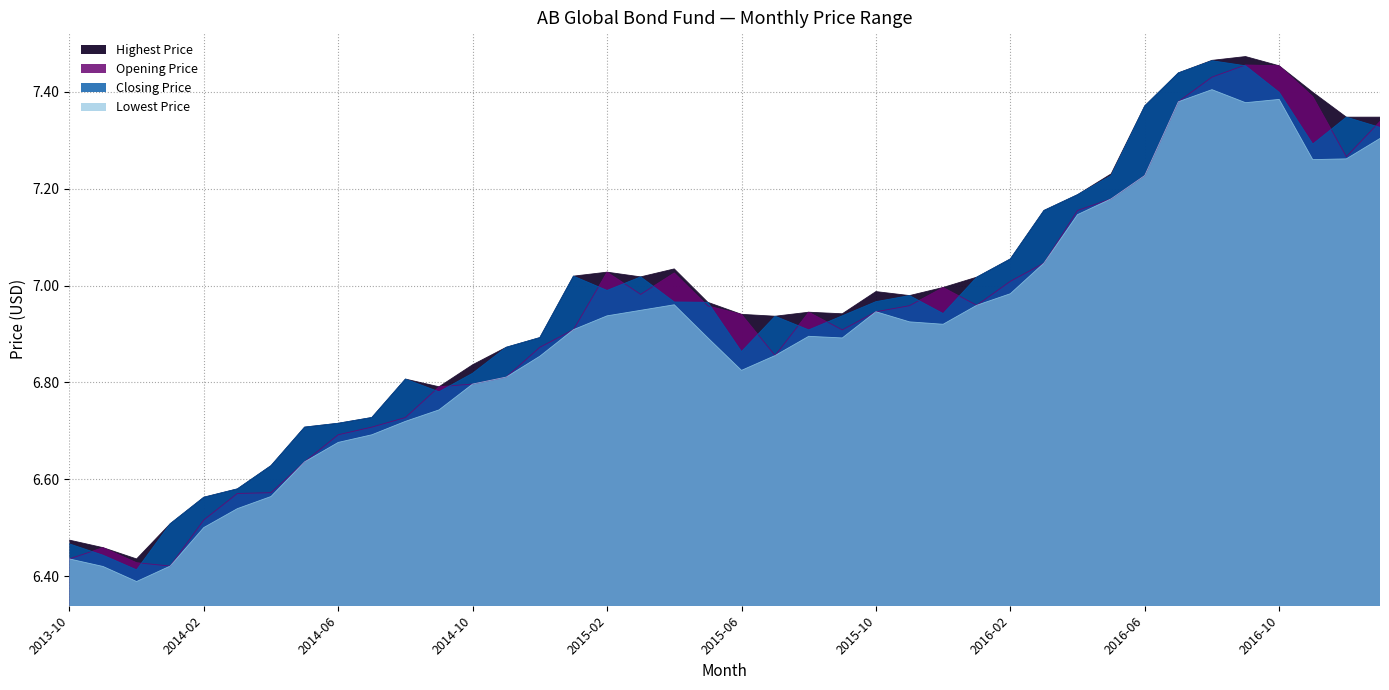

At which category is the sum across all series the highest?

2016-08